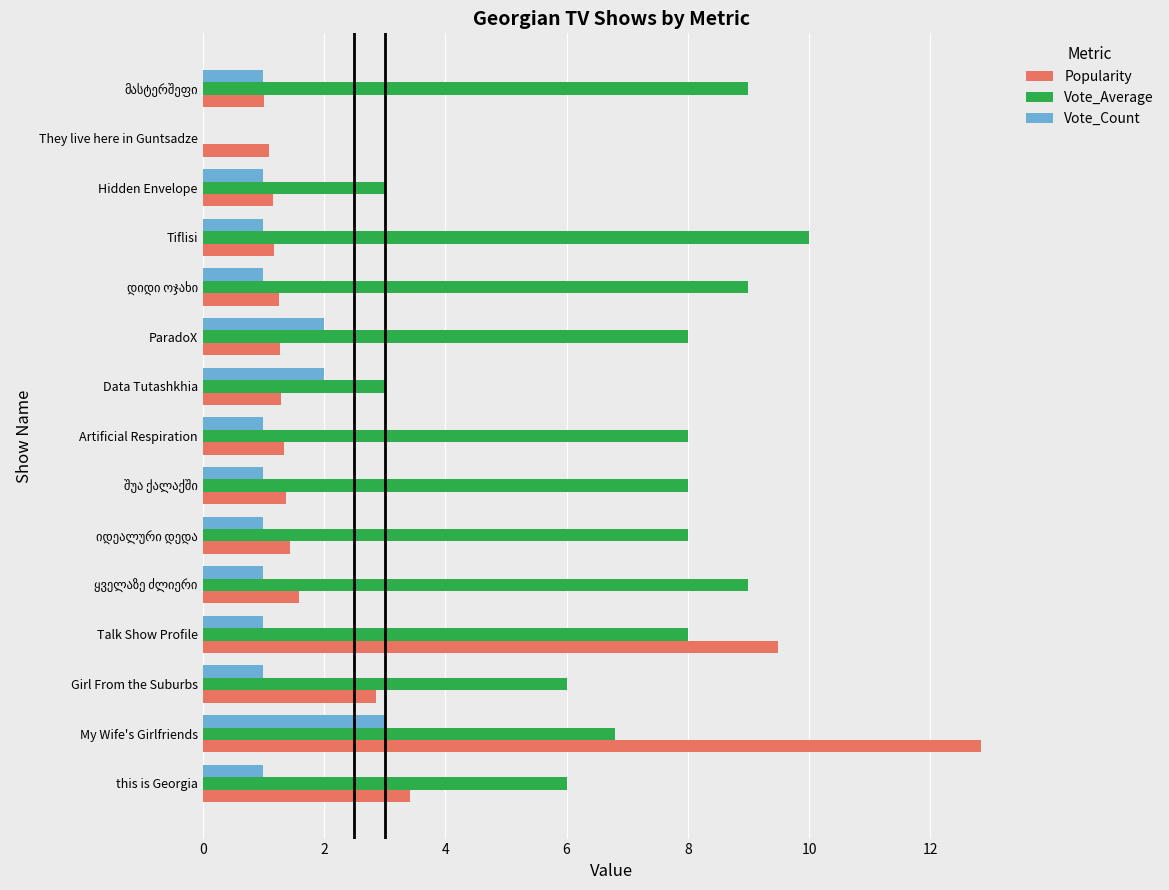

What are all the series names shown in the legend?

Popularity, Vote_Average, Vote_Count